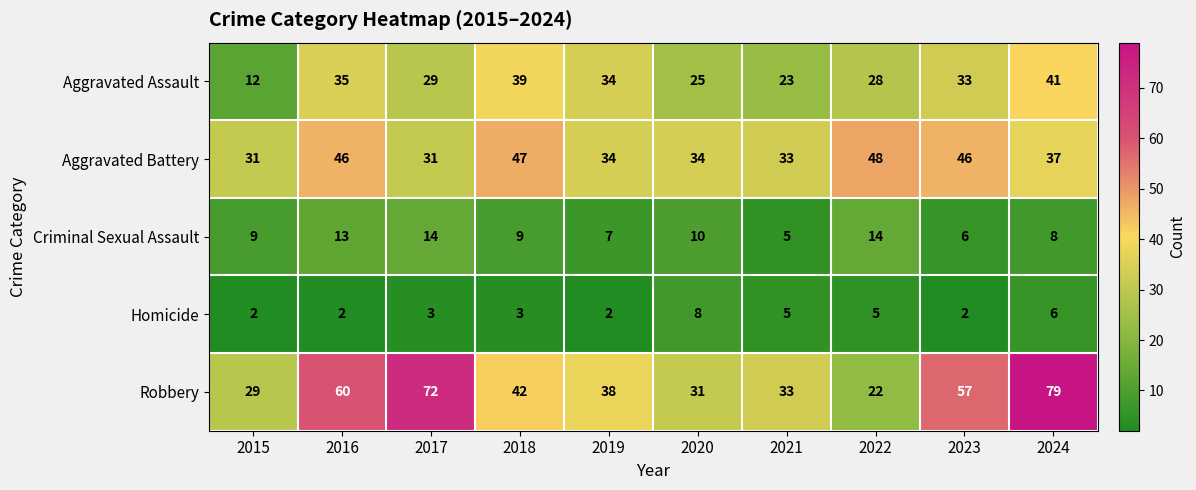

What is the difference between the Aggravated Assault values at 2024 and 2023?

8